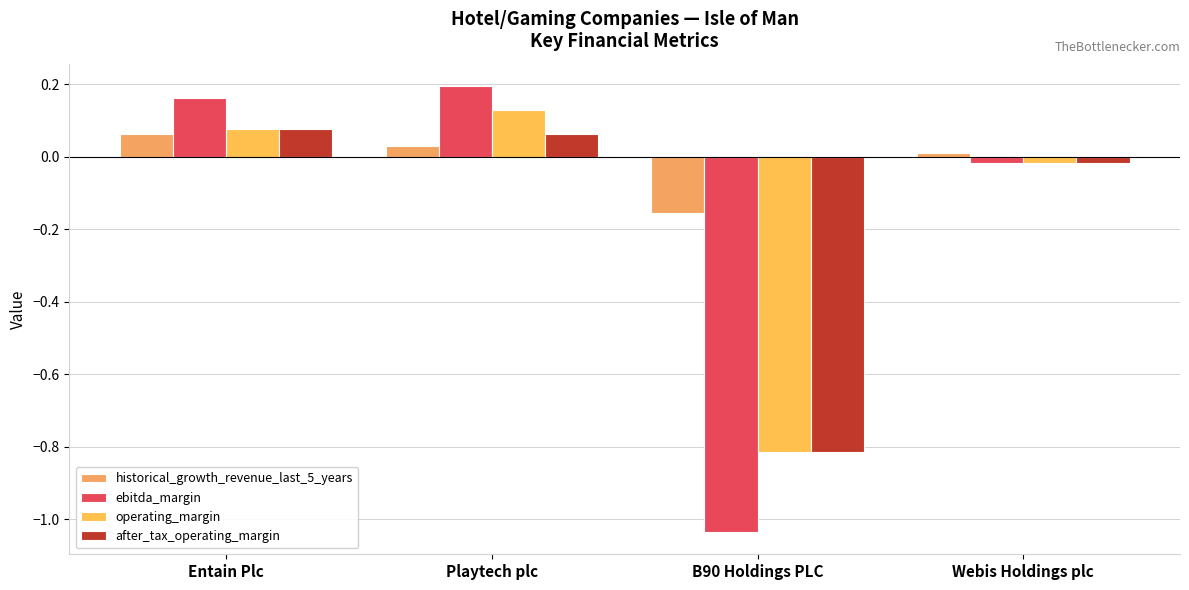

Count the number of categories in the chart.

4